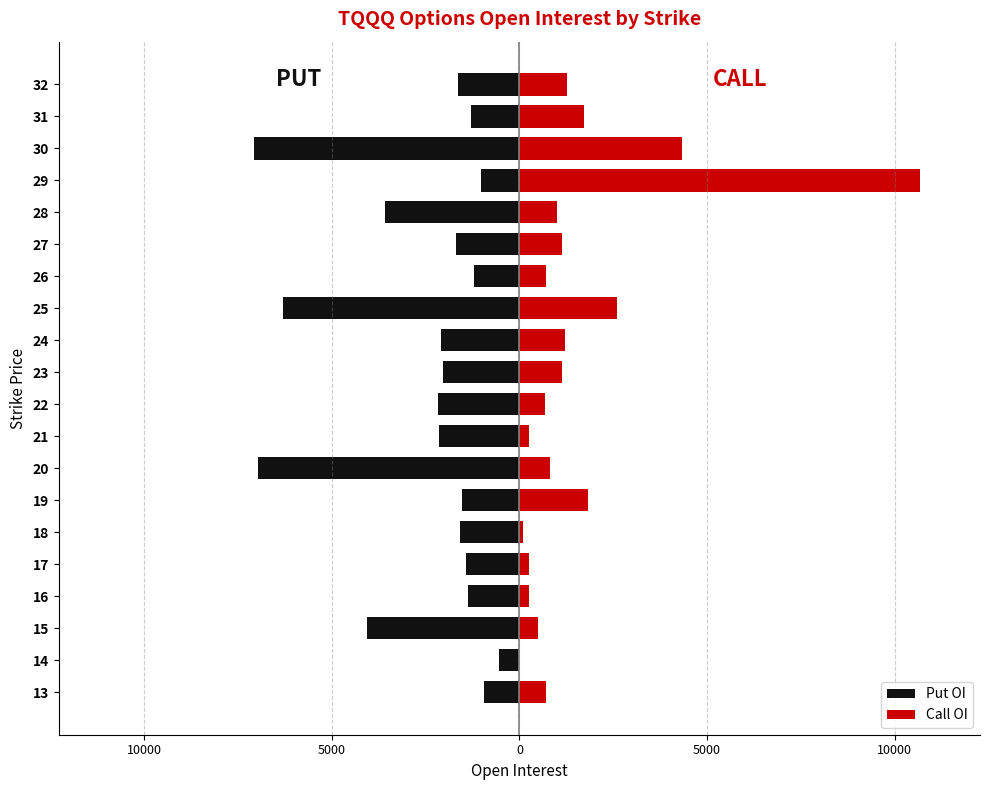

The value of Put OI at 15 is -4052. True or false?

True